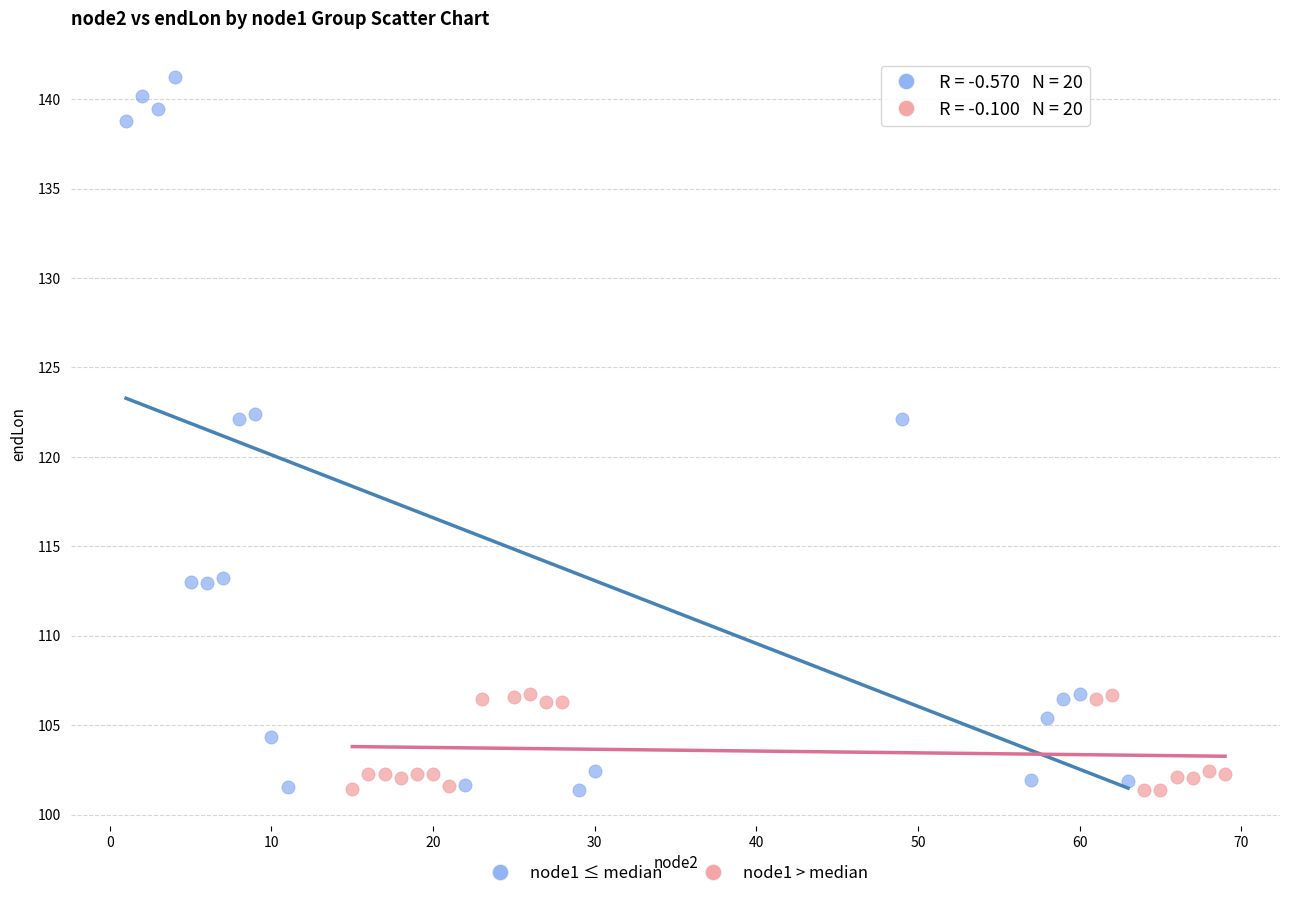

Which series has the largest Y range (max minus min)?

node1 ≤ median